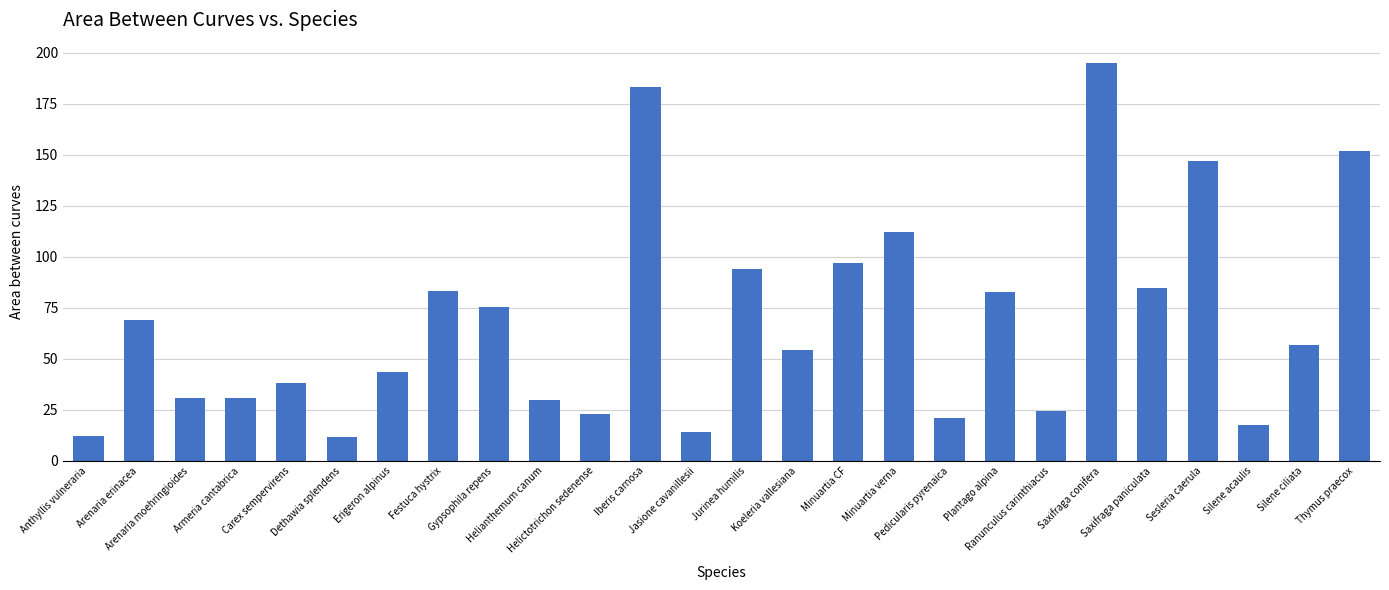

At which label does the data first exceed 56?

Arenaria erinacea